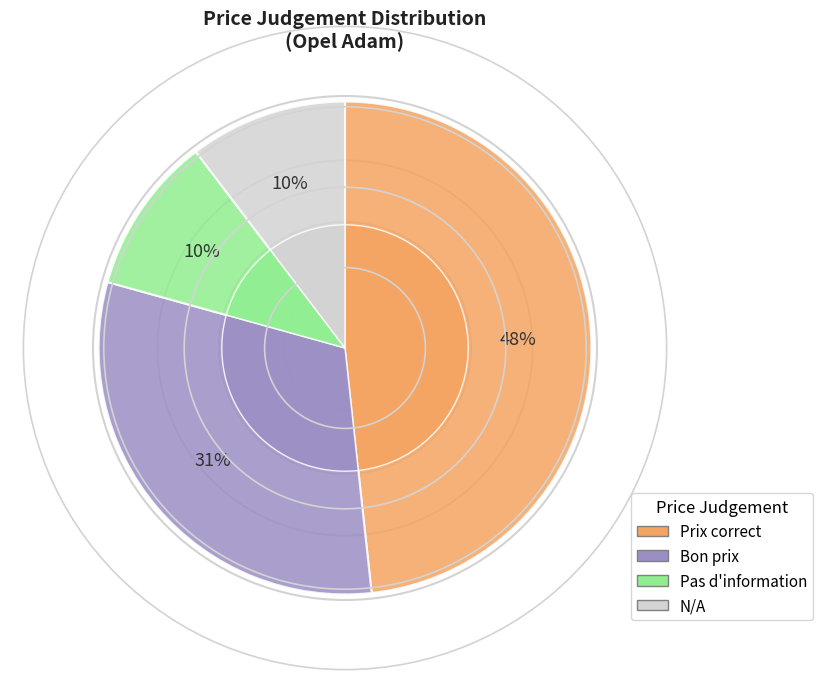

Is there a majority slice in this chart?

No